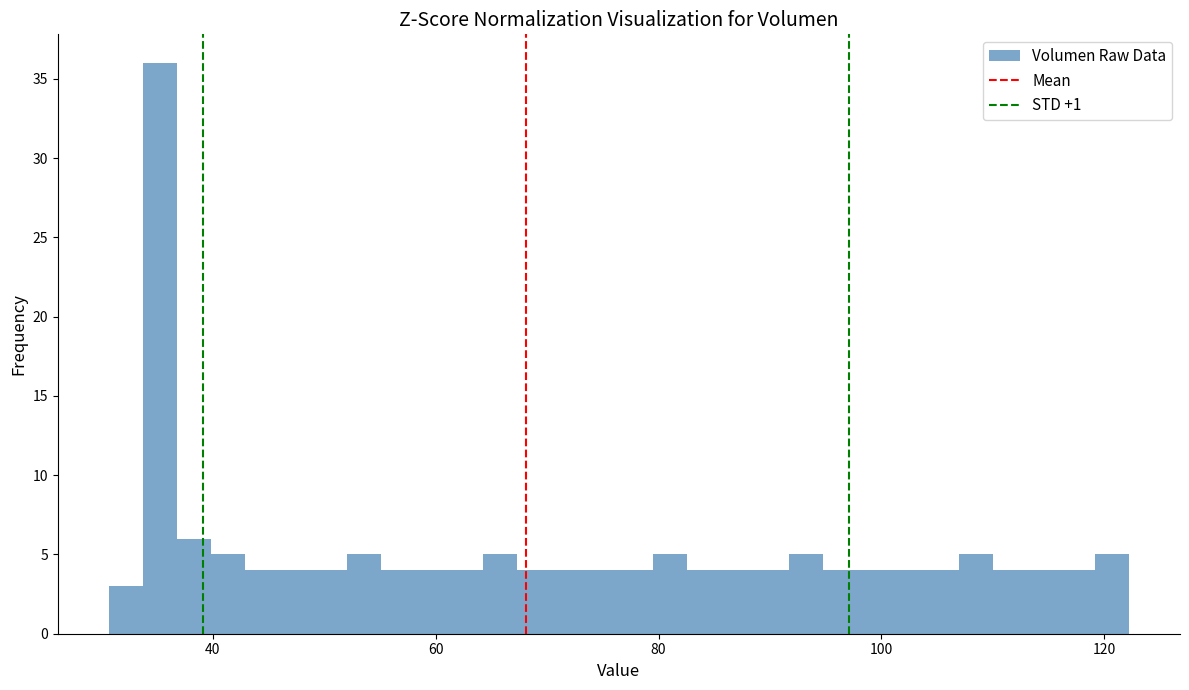

Read against the x-axis, roughly where is the centre of the tallest bar?

36